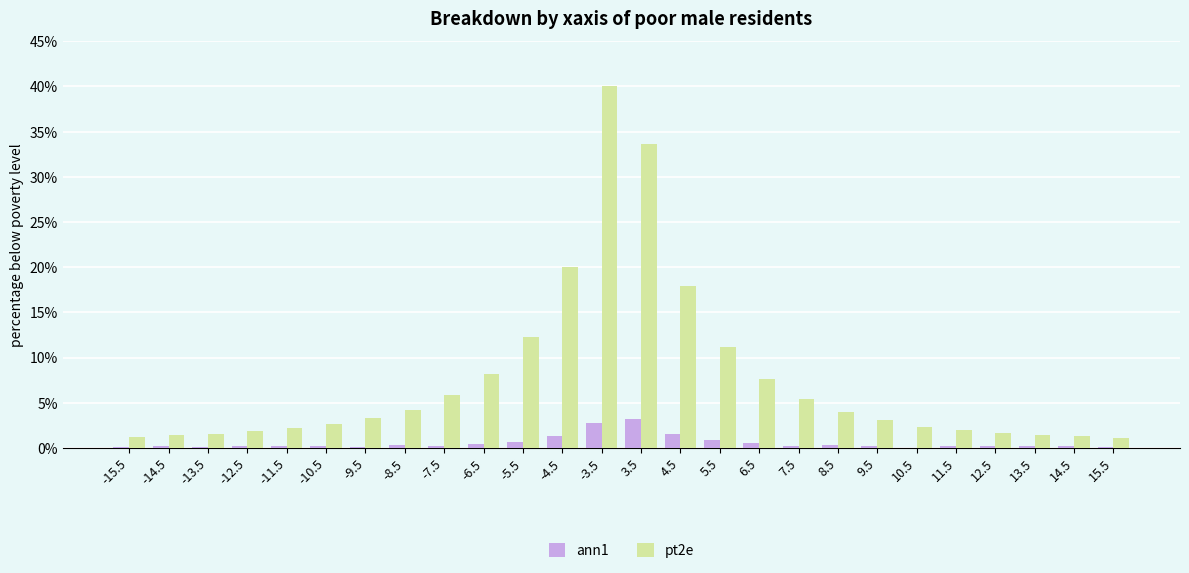

What is the highest value of the pt2e series?

40.0